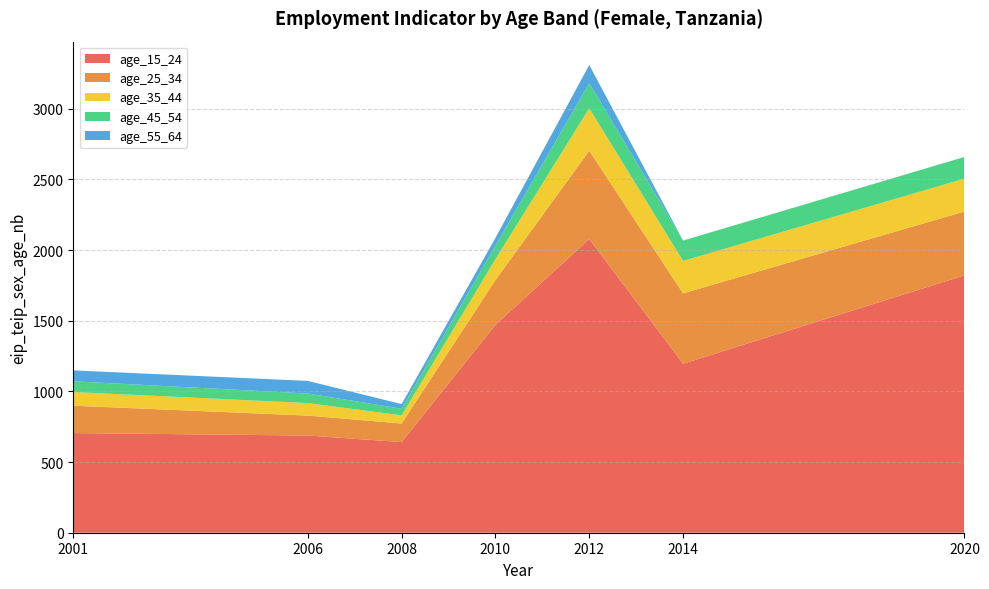

Reading left to right, extract all data points from this chart.

age_15_24: 705.2	687.9	641.3	1471.5	2078.4	1195.9	1821.6
age_25_34: 193.8	141.2	131.5	316.6	625.4	498.3	452.0
age_35_44: 97.1	88.6	57.8	147.8	300.4	229.4	232.8
age_45_54: 75.6	67.6	46.9	96.1	177.1	144.3	153.2
age_55_64: 77.2	89.3	32.8	54.2	128.9	0.0	0.0